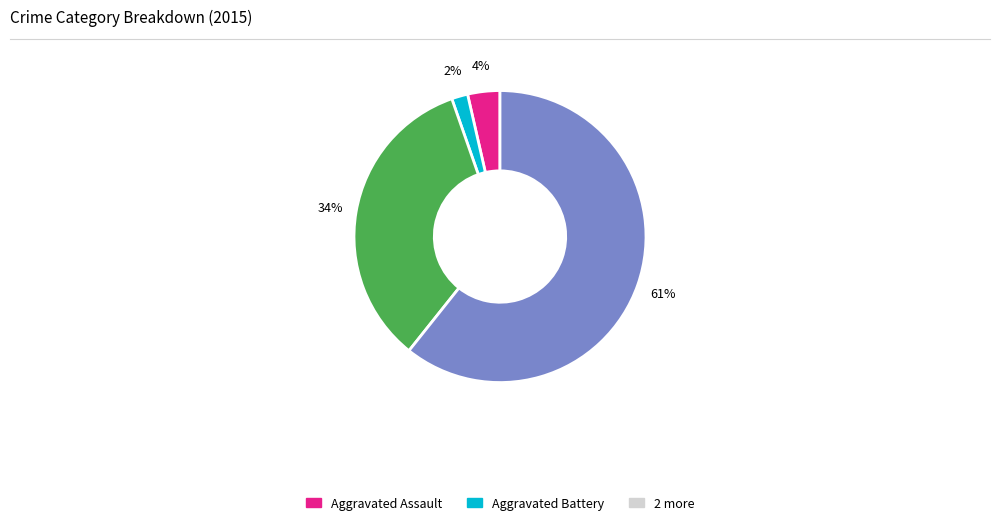

Is there a majority slice in this chart?

Yes